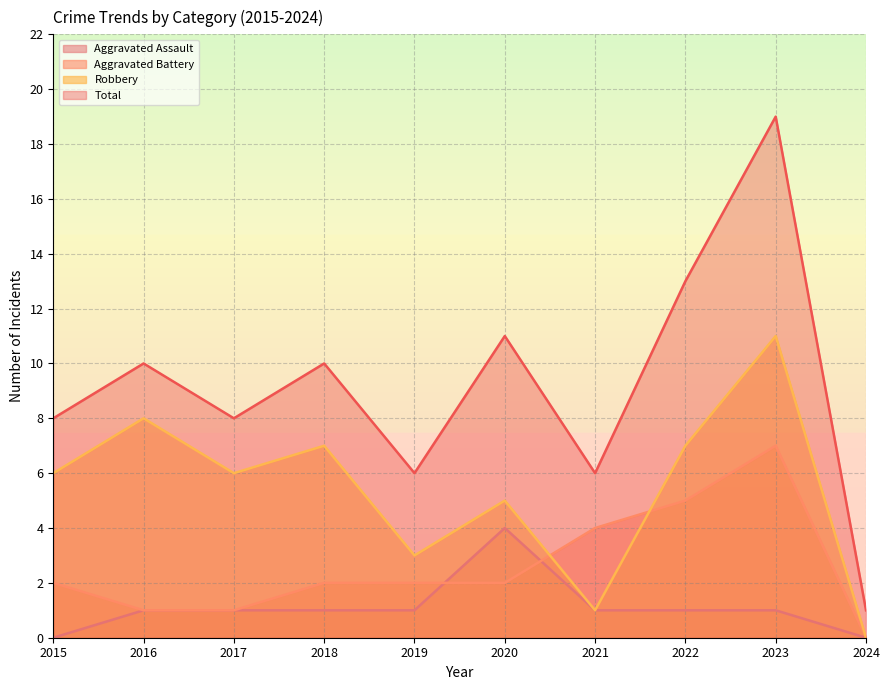

What is the value of the Aggravated Battery point at the 9th from the left?

7